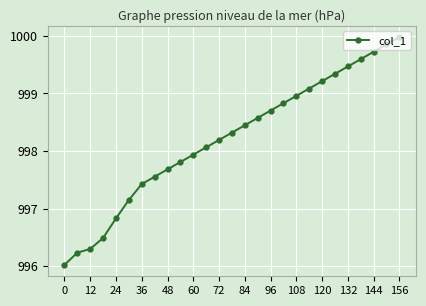

What is the value of the 7th point from the left?

997.4